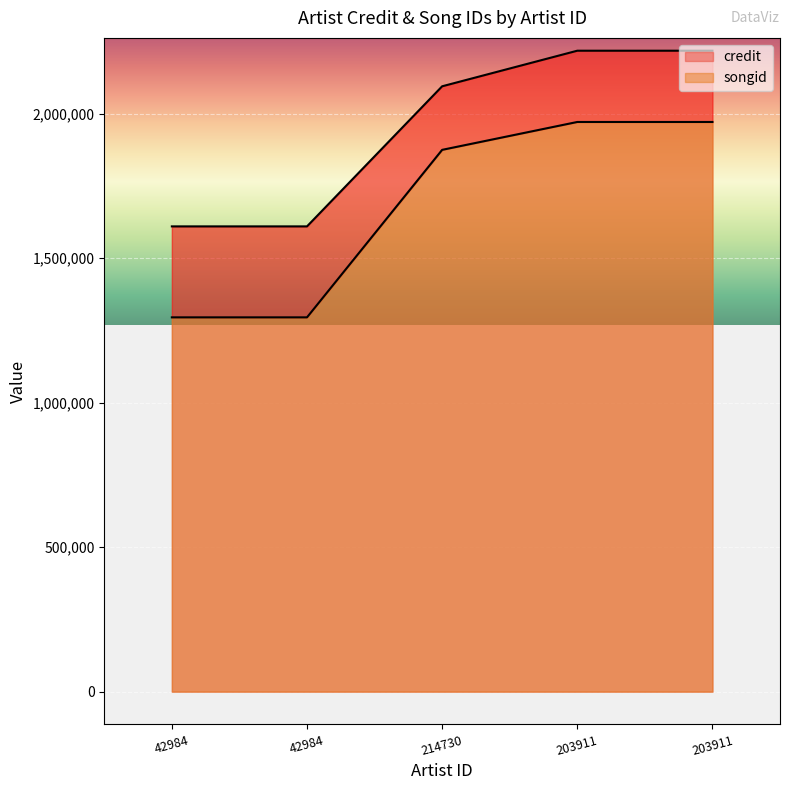

What is the maximum value shown in the chart?

2218466